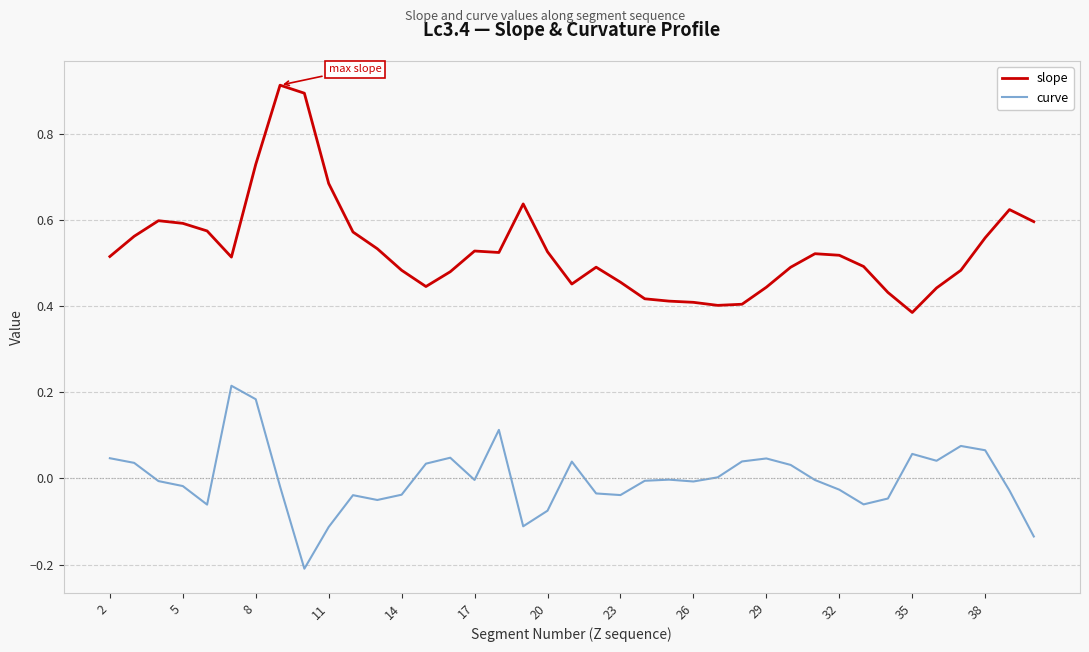

True or false: curve and slope intersect in this chart.

False